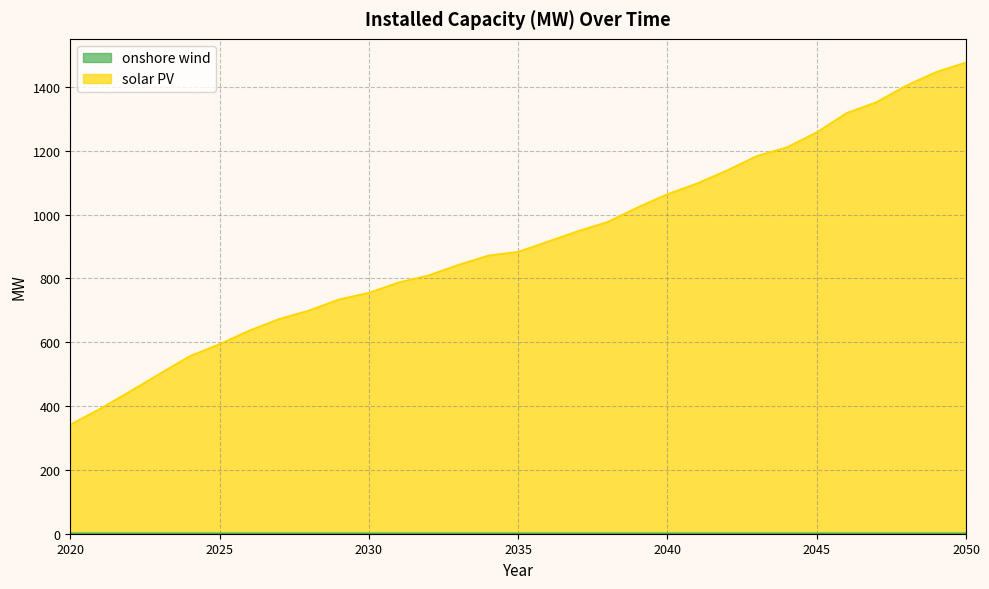

What is the total value across all series at 2042?

1140.3